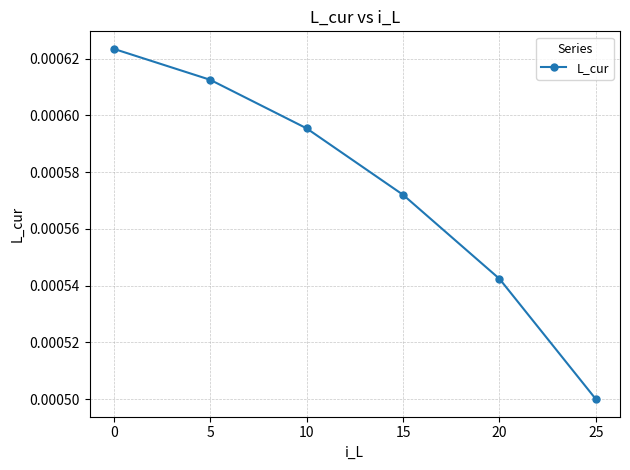

True or false: the data has more than 2 interior local peaks.

False